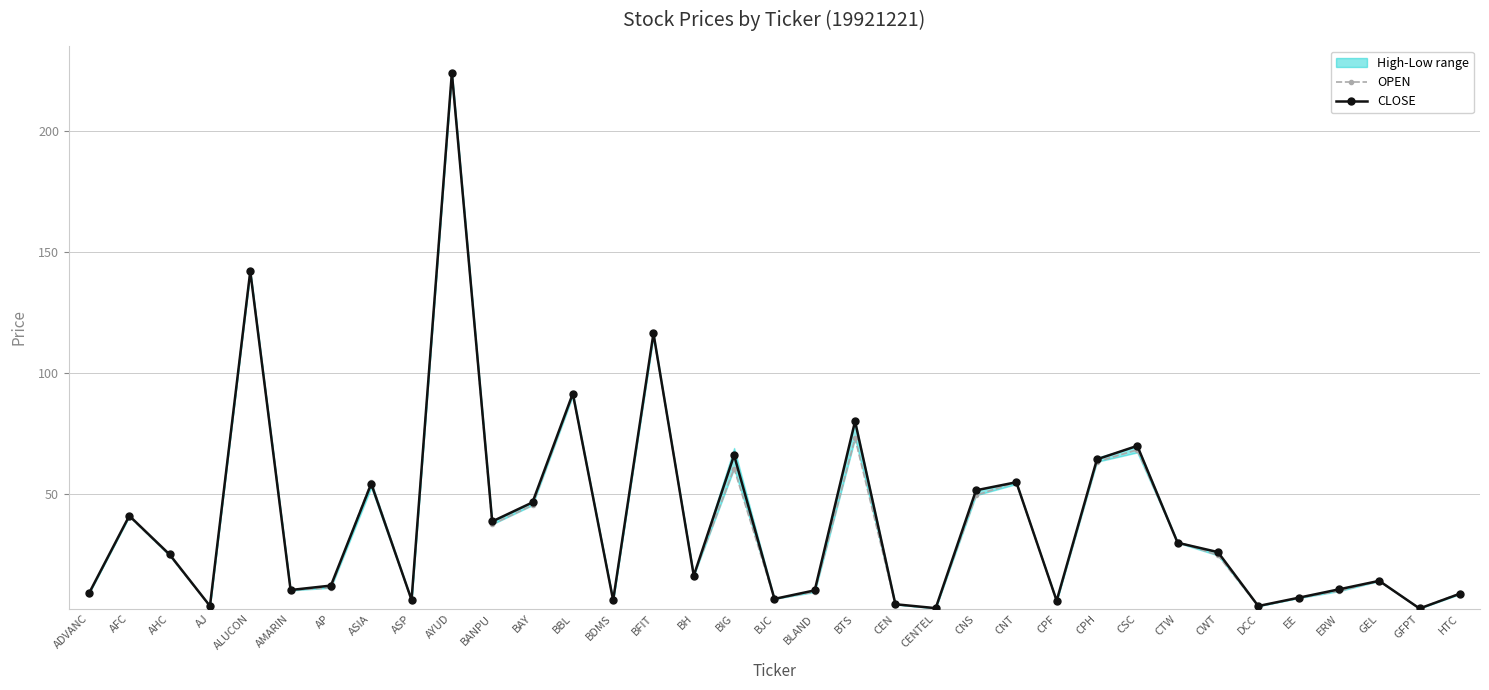

List the labels in order of OPEN value, largest first.

AYUD, ALUCON, BFIT, BBL, BTS, CSC, CPH, BIG, ASIA, CNT, CNS, BAY, AFC, BANPU, CTW, CWT, AHC, BH, GEL, AP, AMARIN, ERW, BLAND, HTC, ADVANC, EE, BJC, BDMS, ASP, CPF, CEN, AJ, DCC, CENTEL, GFPT